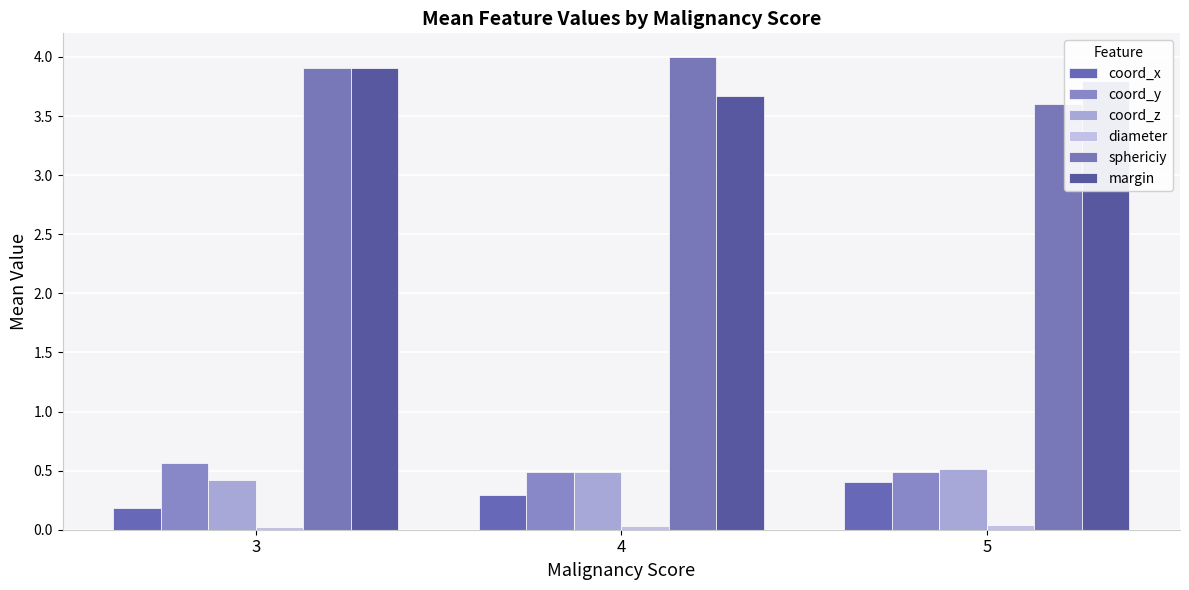

Which series has the largest range (max minus min)?

sphericiy